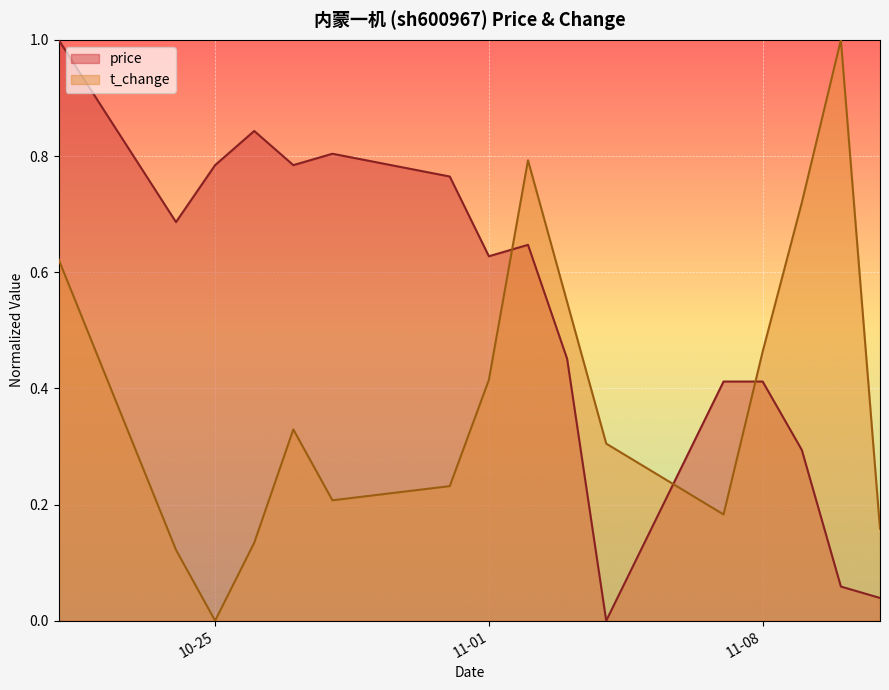

At 2022-10-28, list the series in order from smallest to largest.

t_change, price